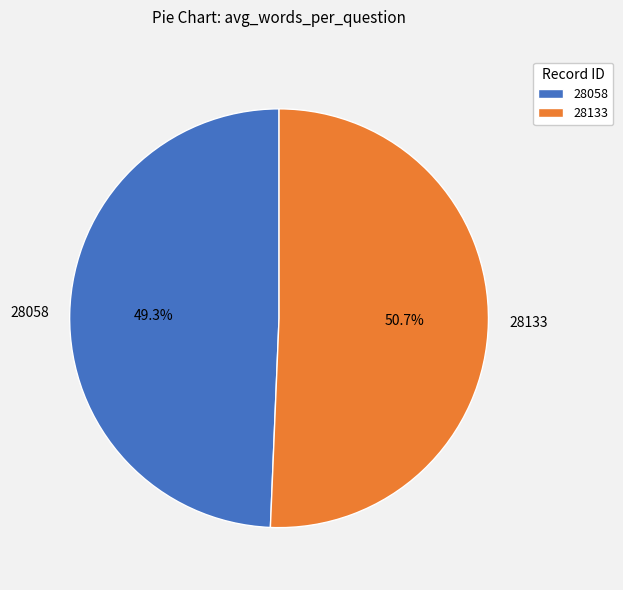

Which category has the smallest portion of the pie?

28058